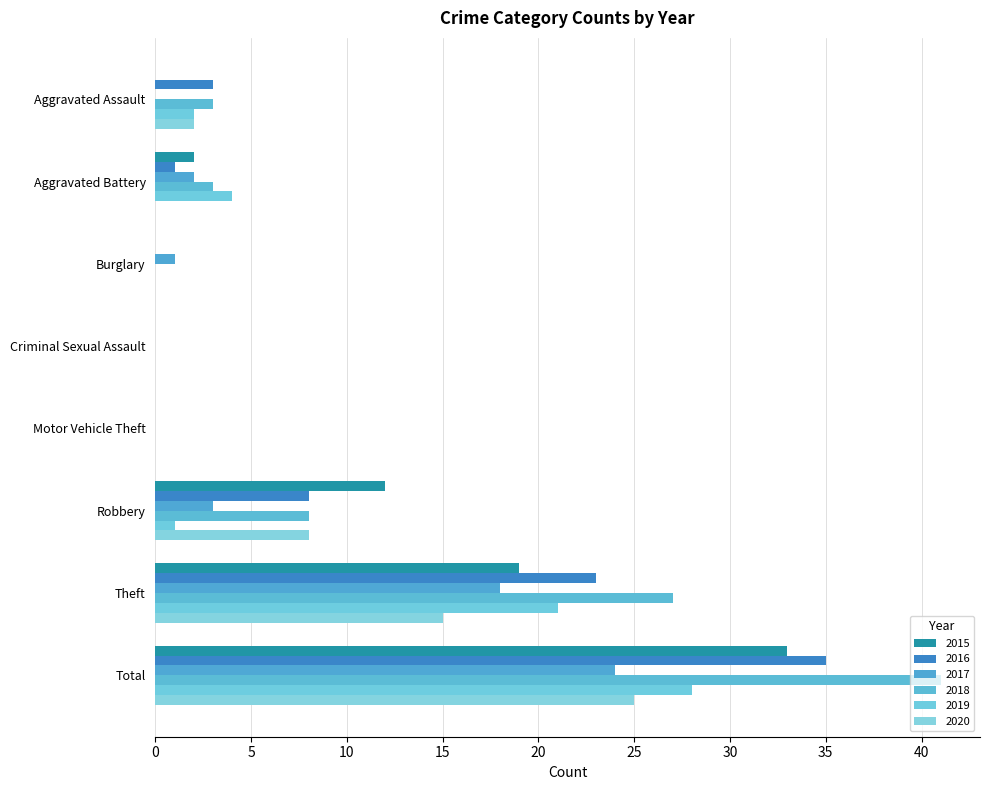

What are all the series names shown in the legend?

2015, 2016, 2017, 2018, 2019, 2020